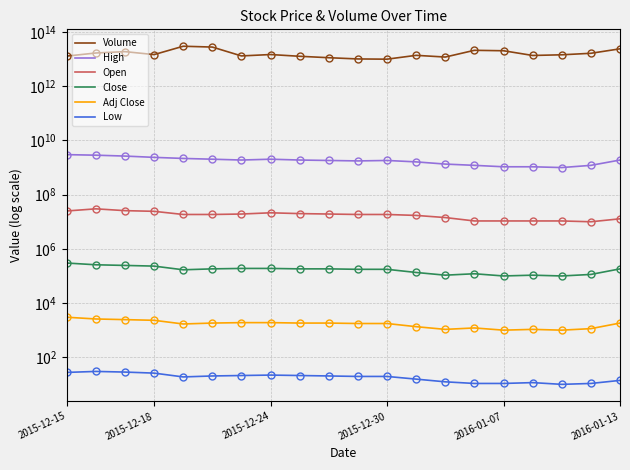

What is the maximum value shown in the chart?

30000000000000.0